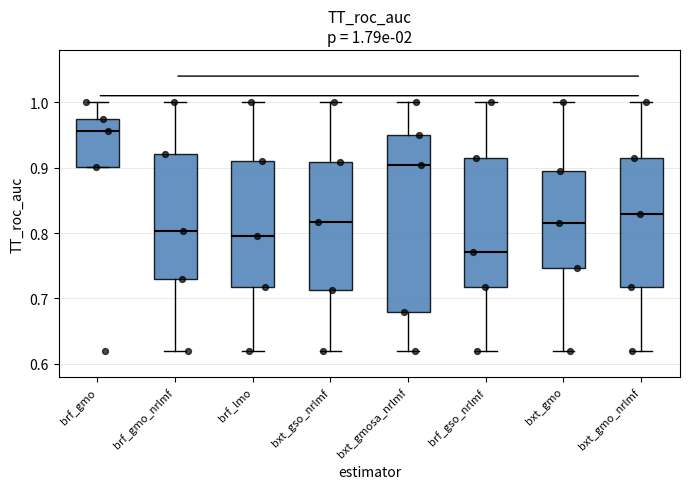

Which box has the highest median line?

brf_gmo